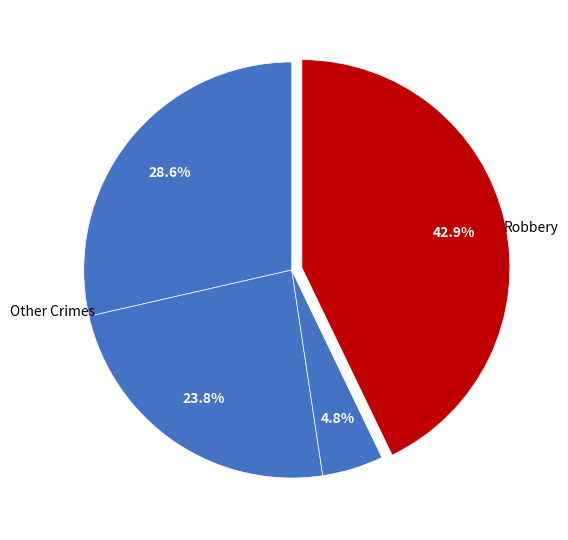

To the nearest percent, what is the average slice percentage?

20%